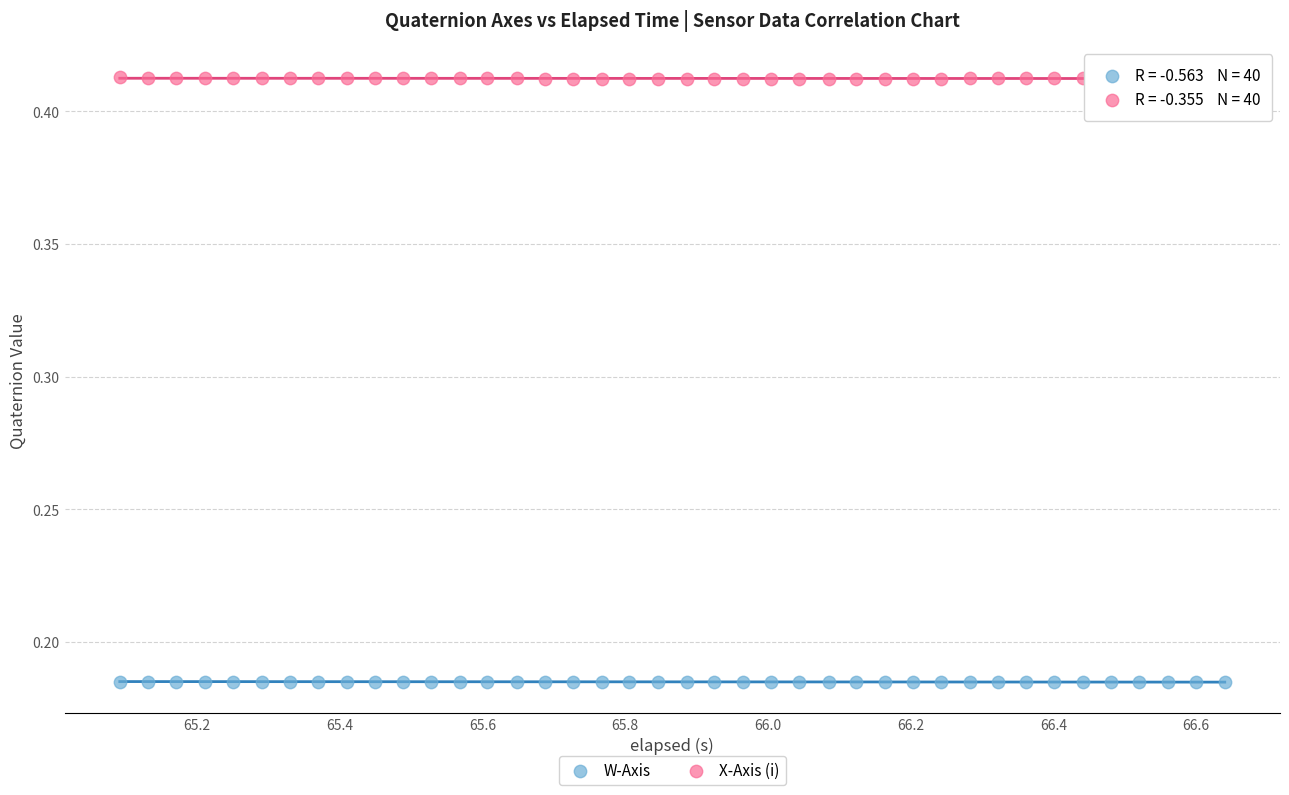

Which series contains the lowest Y value?

W-Axis